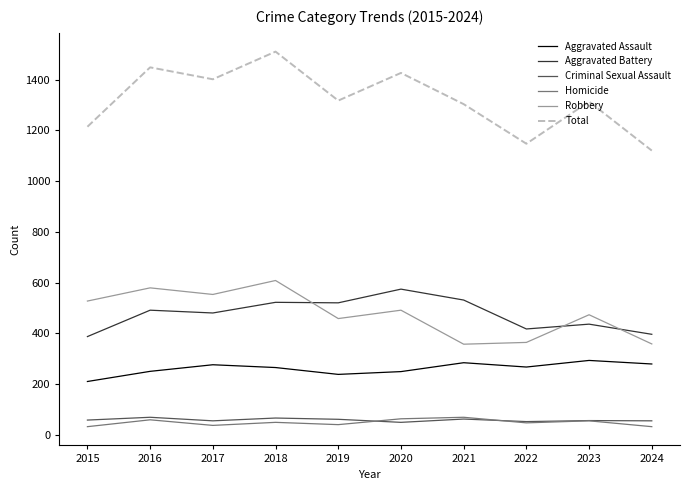

The value of Aggravated Battery at 2016 is 669. True or false?

False